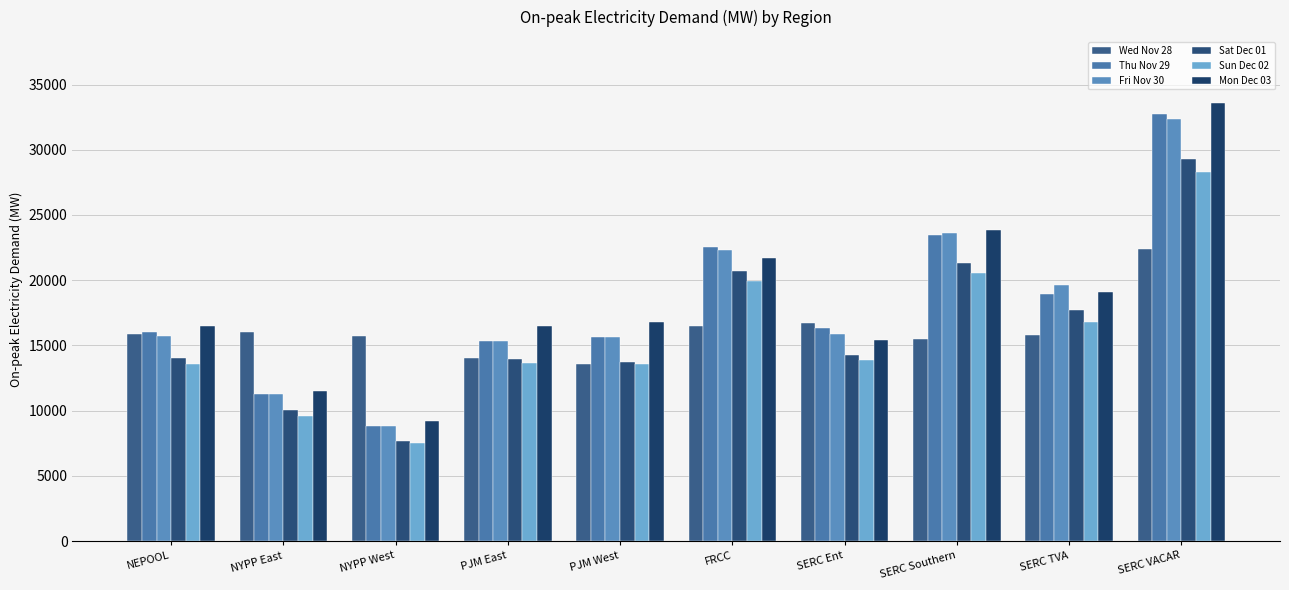

Which label corresponds to the largest value in the chart?

SERC VACAR